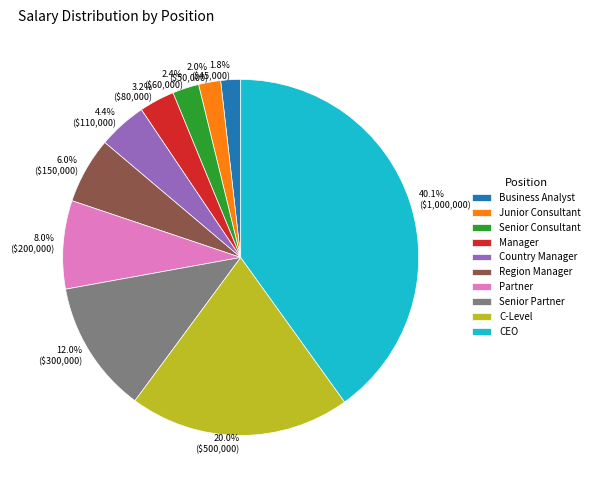

To the nearest percent, what percentage of the pie is Region Manager?

6%